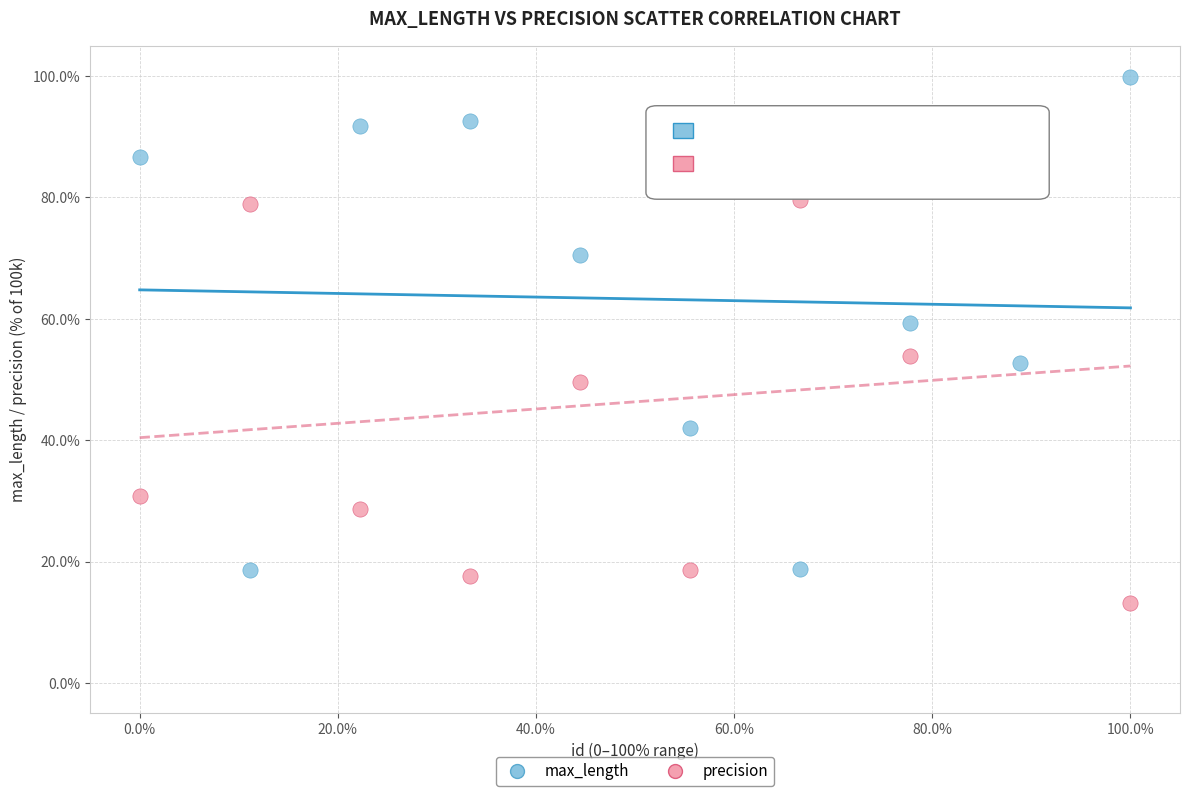

Which series contains the lowest Y value?

precision